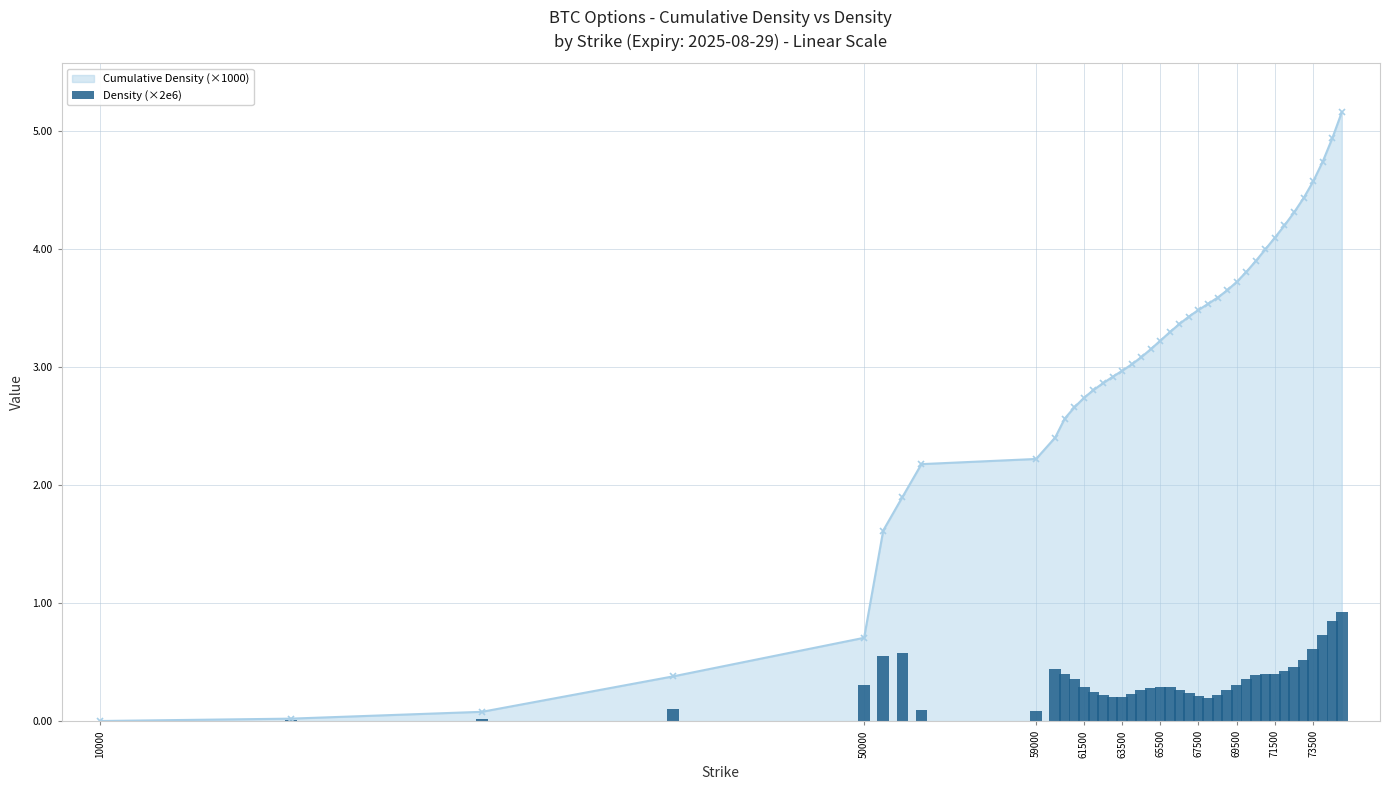

What is the maximum value for Cumulative Density (×1000)?

5.2